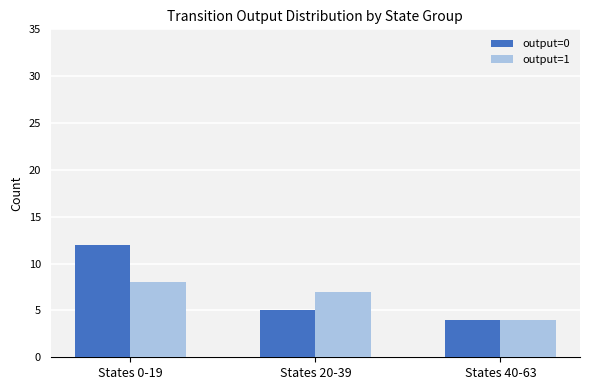

The output=0 series shows 7 at States 20-39. True or false?

False